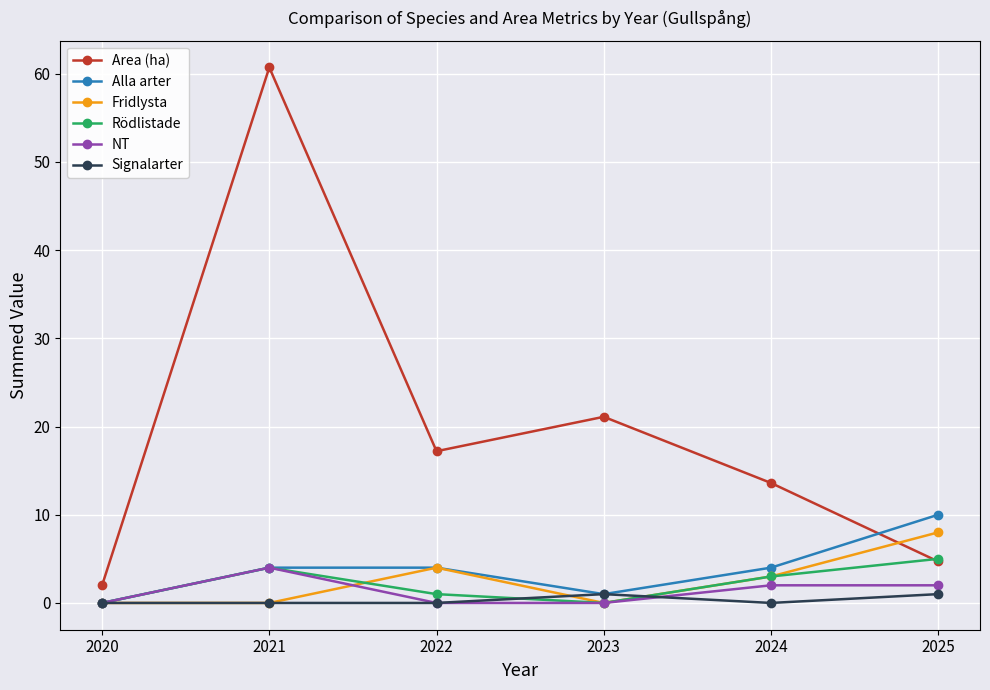

How many categories are shown in the chart?

6